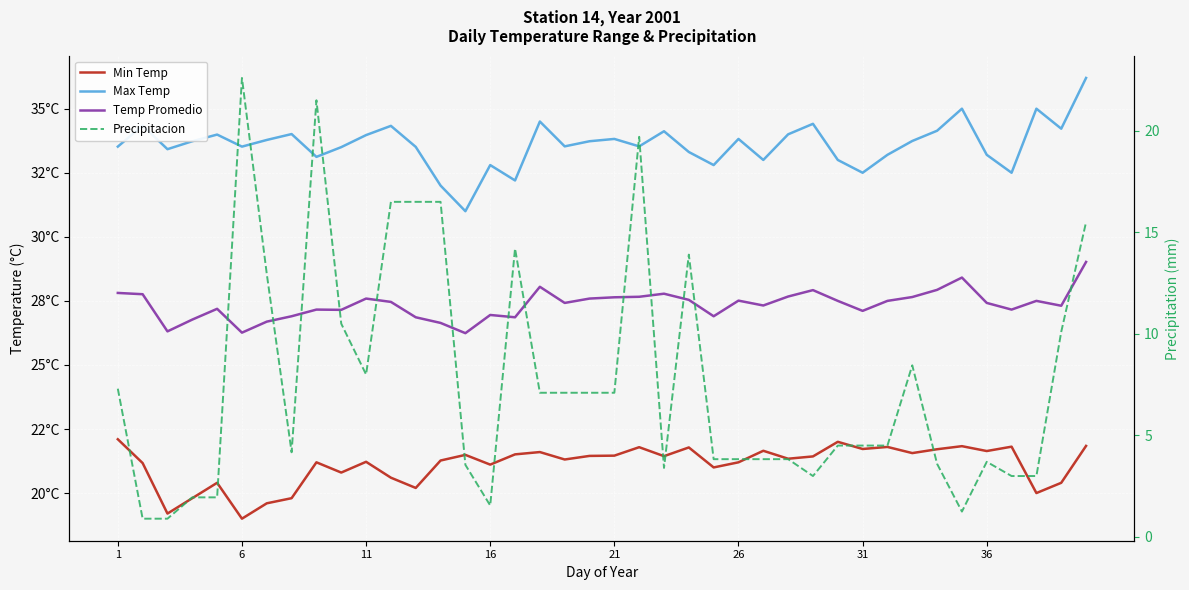

What is the value of the Temp Promedio point at the 35th from the left?

28.4